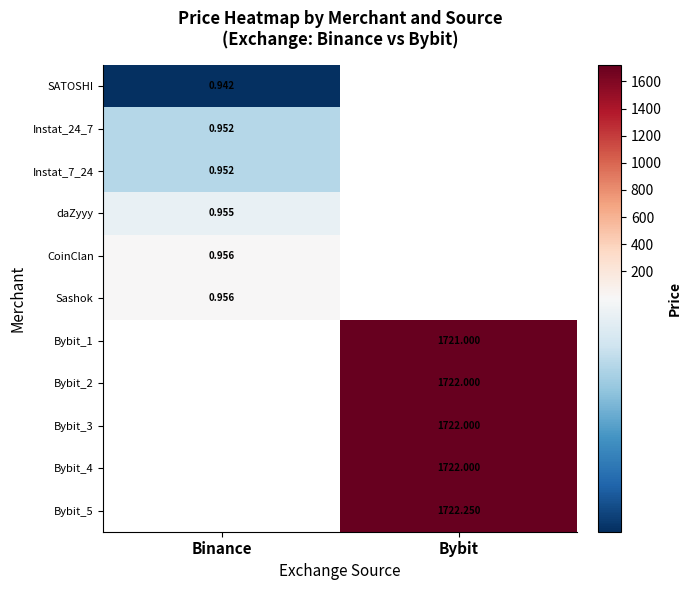

At how many categories does at least one series exceed 867?

1